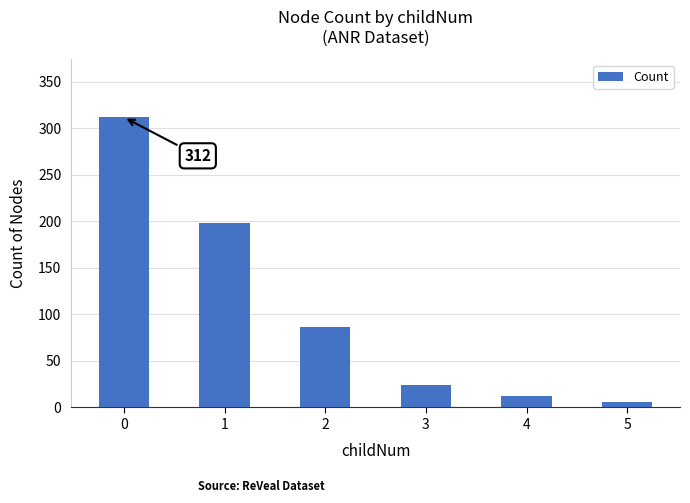

Are the bars horizontal?

No